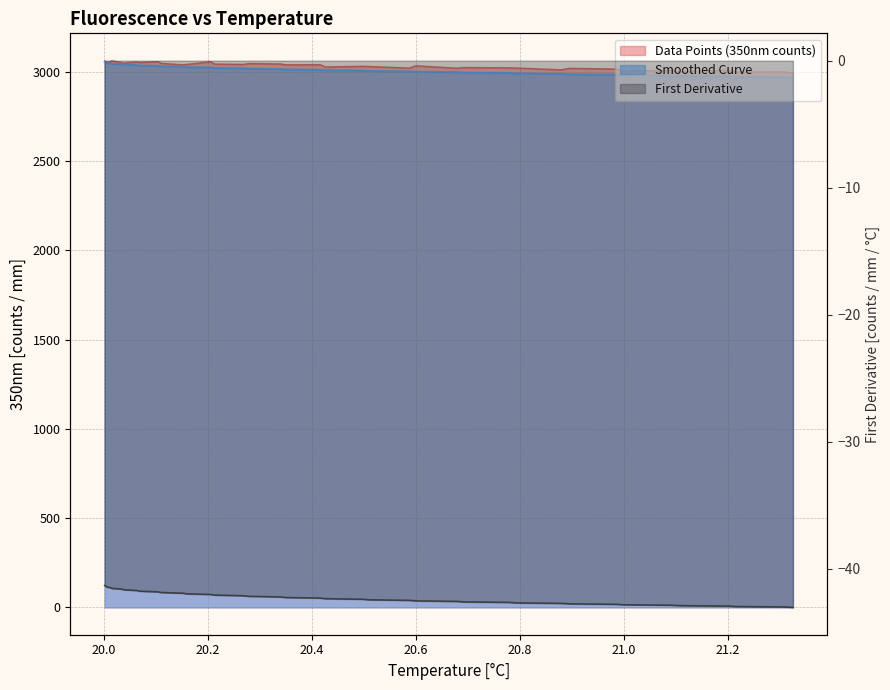

What is the average value of the Data Points (350nm counts) series?

3034.2